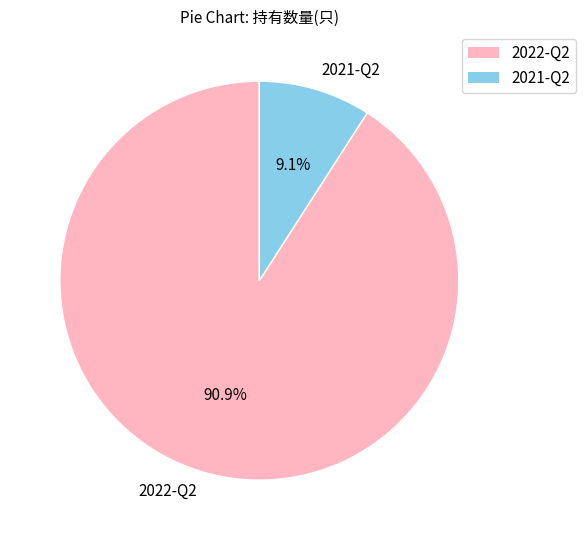

Which has a higher value, 2021-Q2 or 2022-Q2?

2022-Q2